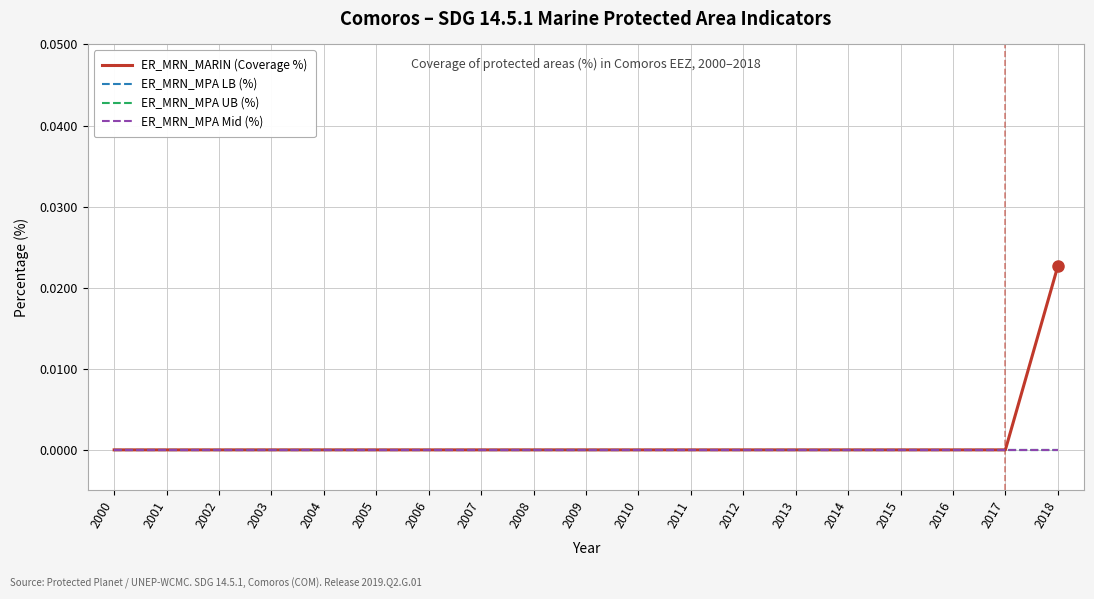

True or false: ER_MRN_MARIN (Coverage %) and ER_MRN_MPA LB (%) intersect in this chart.

False